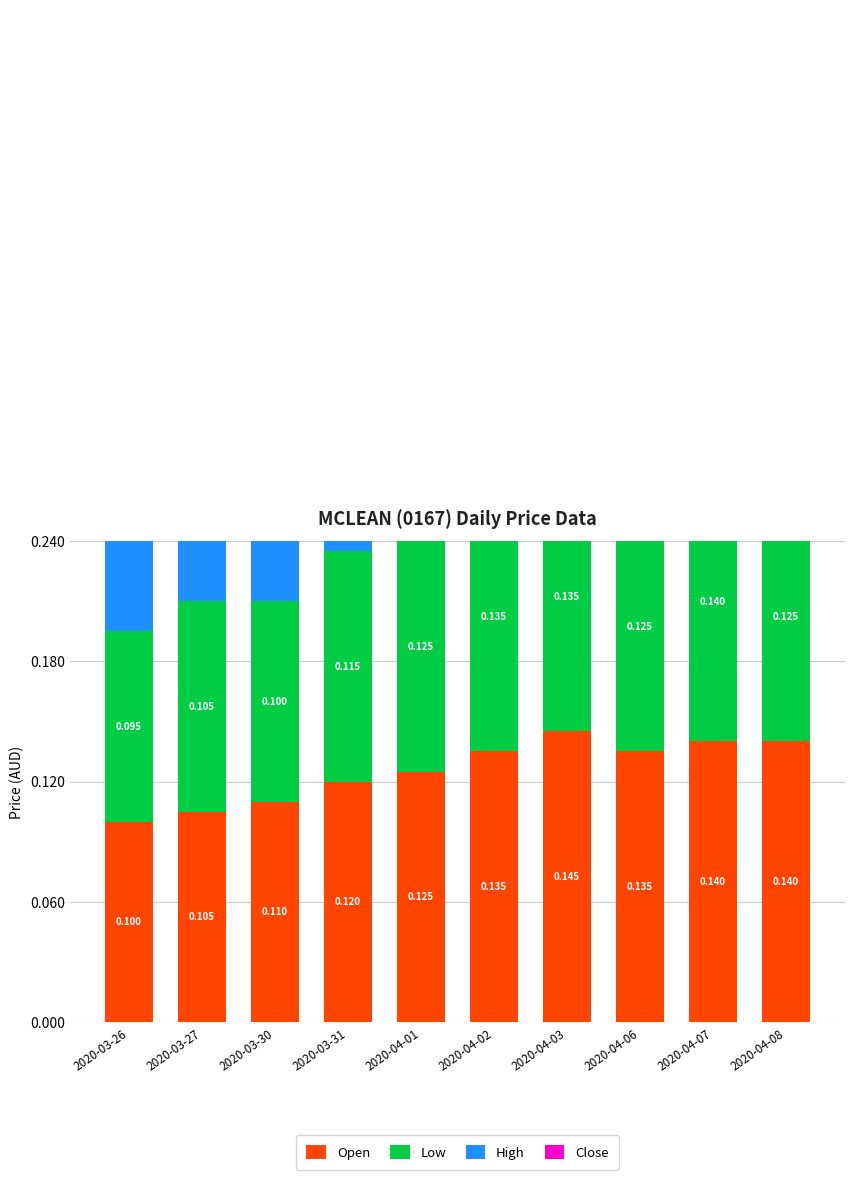

What is the value of the Low bar at the 10th from the left?

0.1